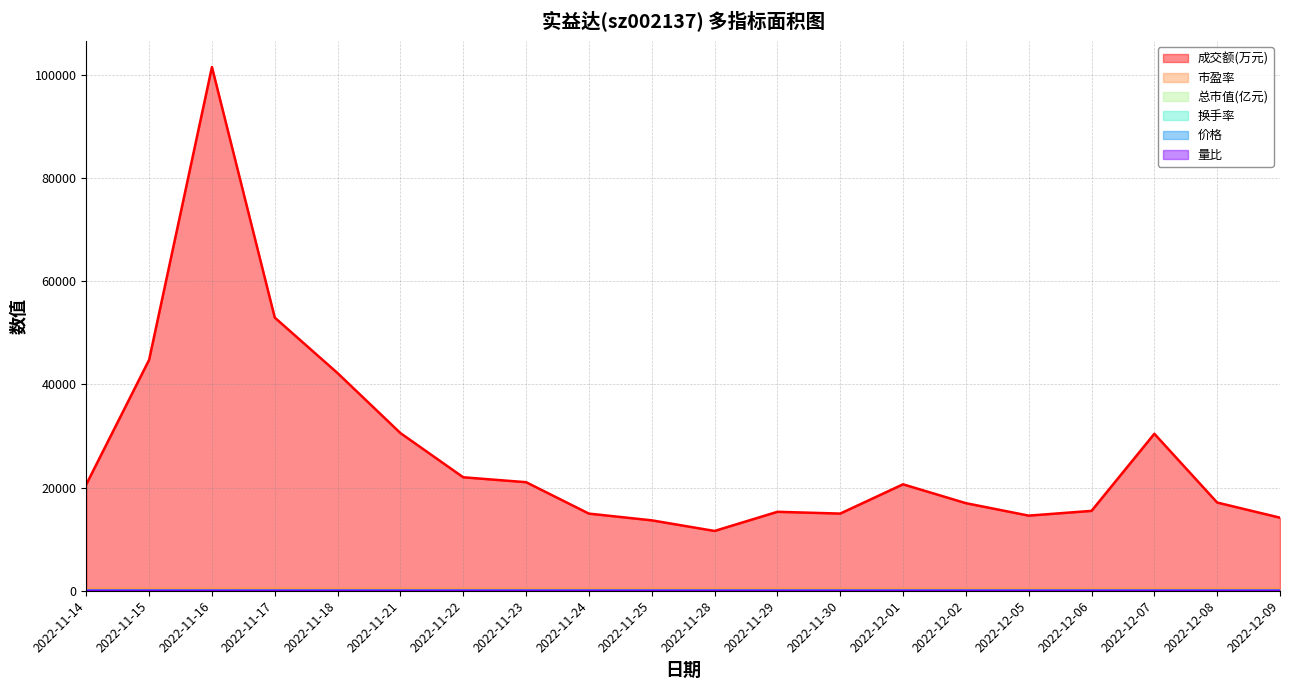

What is the average value of the 价格 series?

6.6